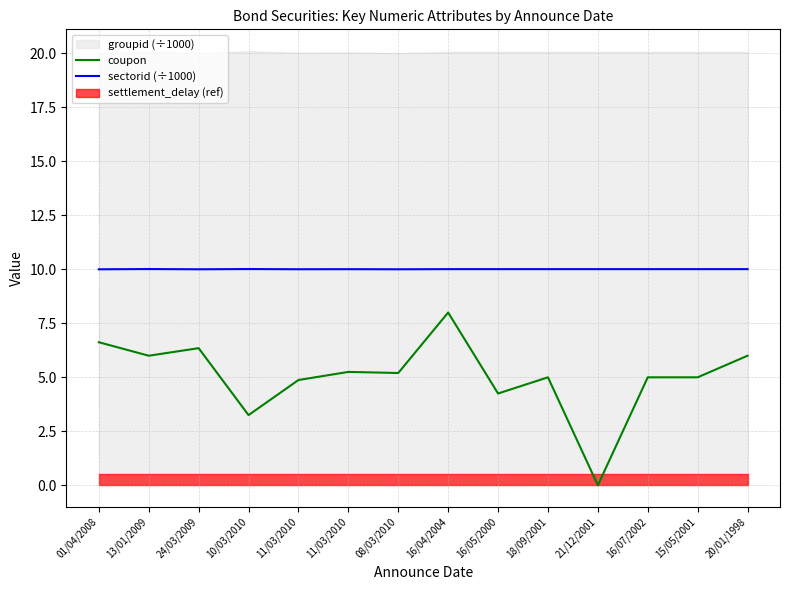

Which series has the widest spread of values?

coupon